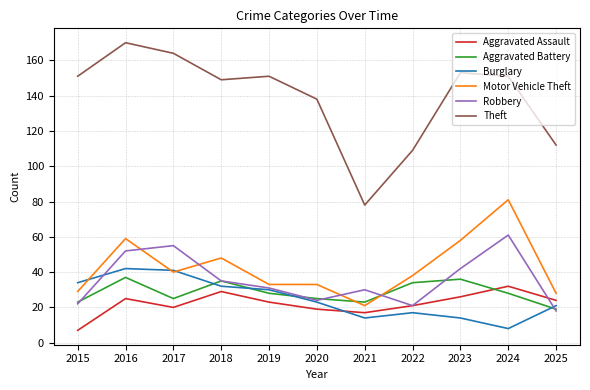

Is the value of Motor Vehicle Theft at 2020 greater than the value of Theft at 2021?

No